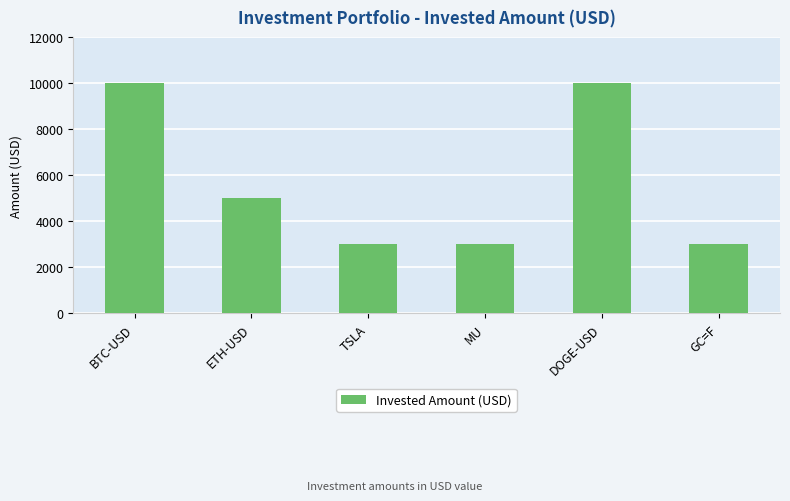

Reading left to right, transcribe all the data shown in this chart.

BTC-USD=10000	ETH-USD=5000	TSLA=3000	MU=3000	DOGE-USD=10000	GC=F=3000